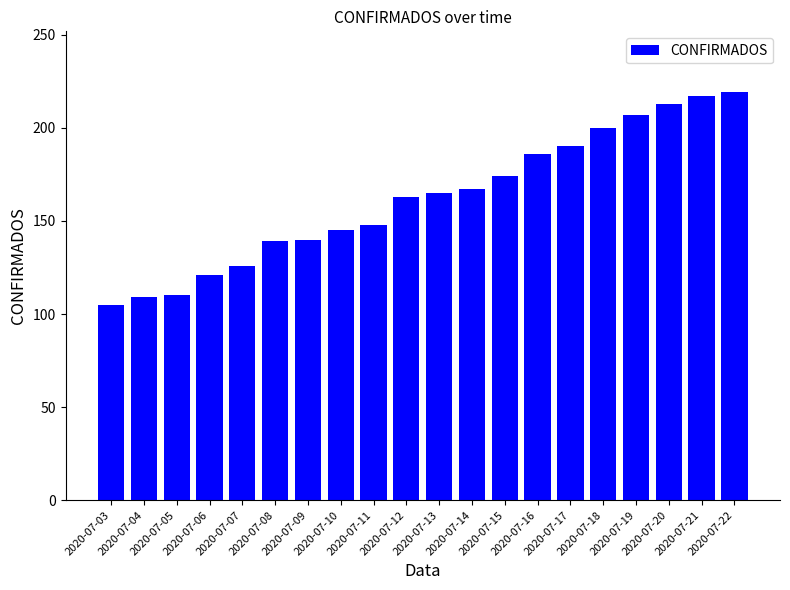

What is the value of the 10th bar from the left?

163